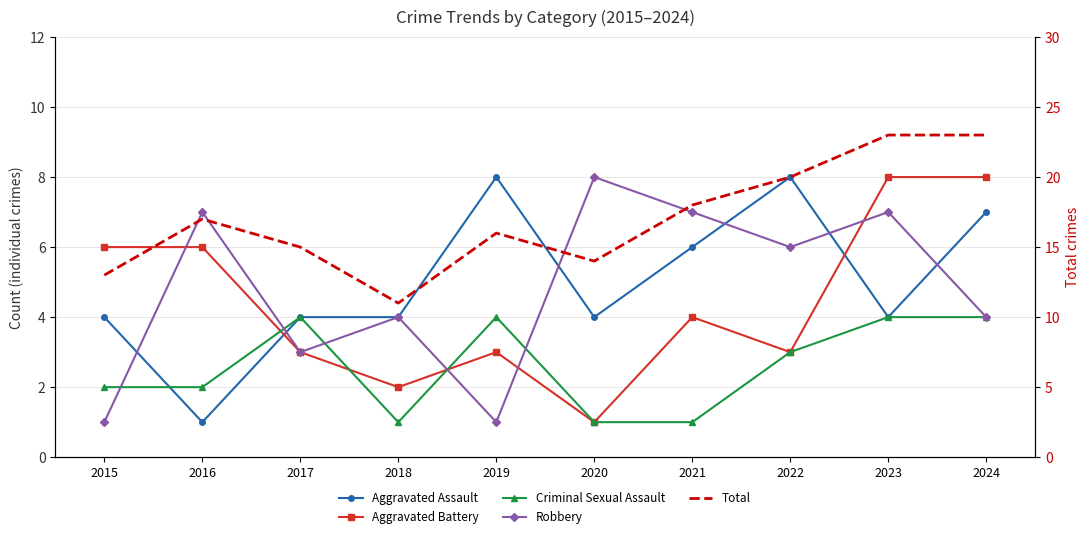

Reading left to right, list all the values displayed in this chart.

Aggravated Assault: 2015=4	2016=1	2017=4	2018=4	2019=8	2020=4	2021=6	2022=8	2023=4	2024=7
Aggravated Battery: 2015=6	2016=6	2017=3	2018=2	2019=3	2020=1	2021=4	2022=3	2023=8	2024=8
Criminal Sexual Assault: 2015=2	2016=2	2017=4	2018=1	2019=4	2020=1	2021=1	2022=3	2023=4	2024=4
Robbery: 2015=1	2016=7	2017=3	2018=4	2019=1	2020=8	2021=7	2022=6	2023=7	2024=4
Total: 2015=13	2016=17	2017=15	2018=11	2019=16	2020=14	2021=18	2022=20	2023=23	2024=23